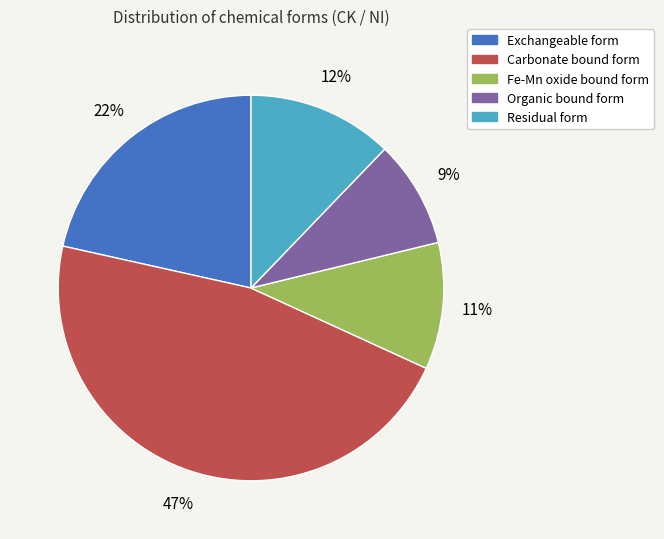

What is the smallest slice in the pie chart?

Organic bound form